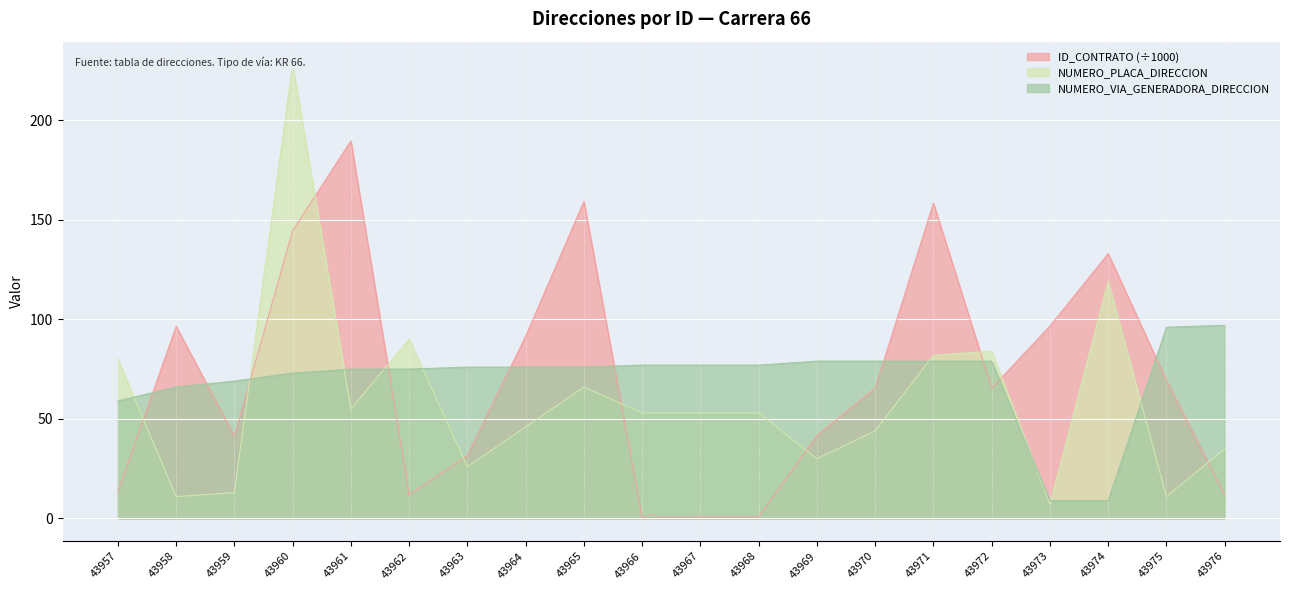

What is the highest value of the NUMERO_VIA_GENERADORA_DIRECCION series?

97.0